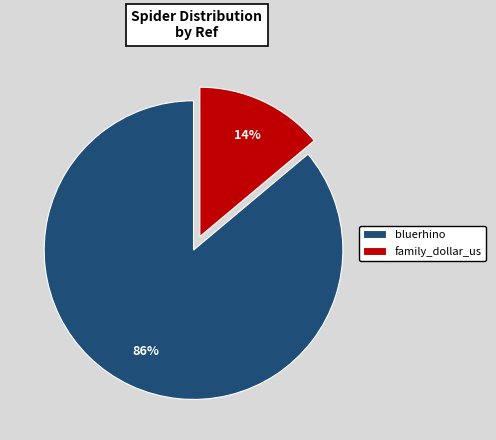

To the nearest percent, what portion does bluerhino represent?

86%